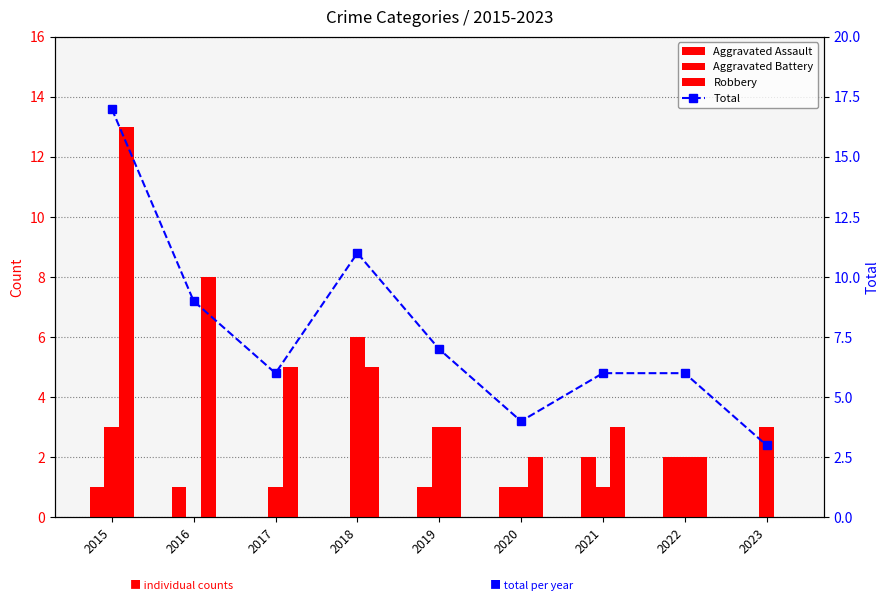

Which series has the widest spread of values?

Total